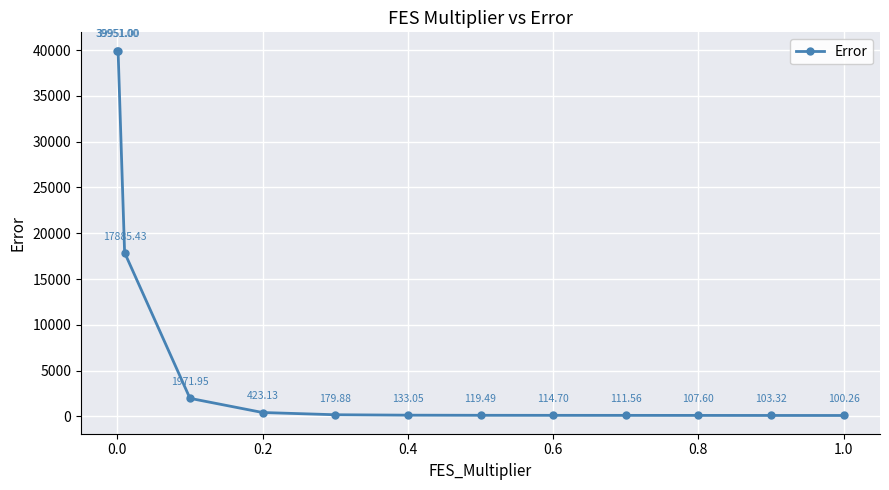

True or false: there are more than 2 points higher than both neighbors.

False